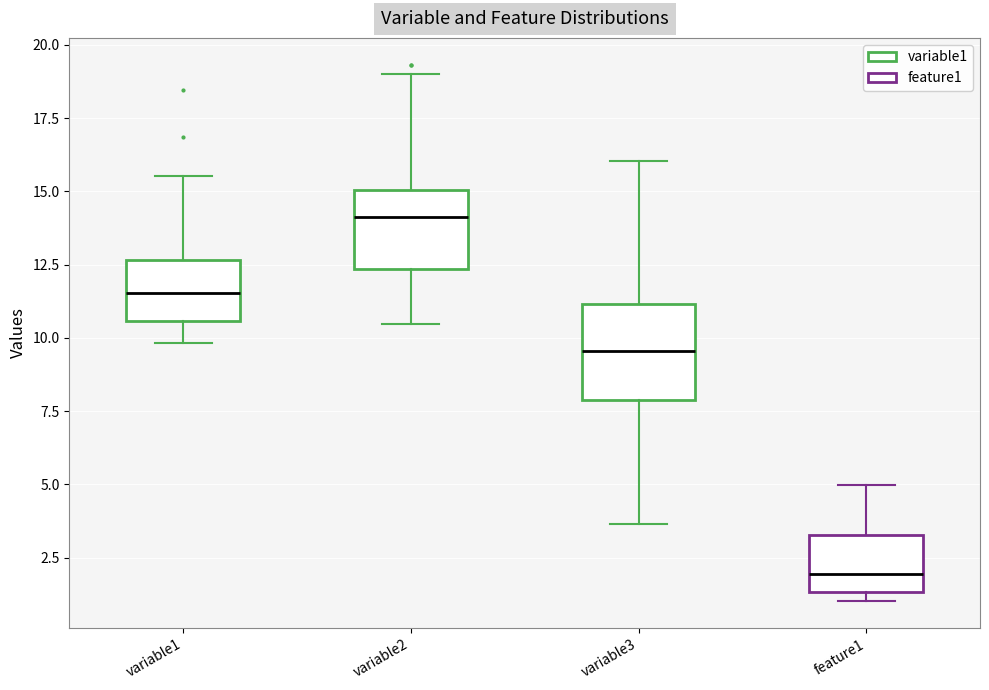

Which box has the lowest median line?

feature1